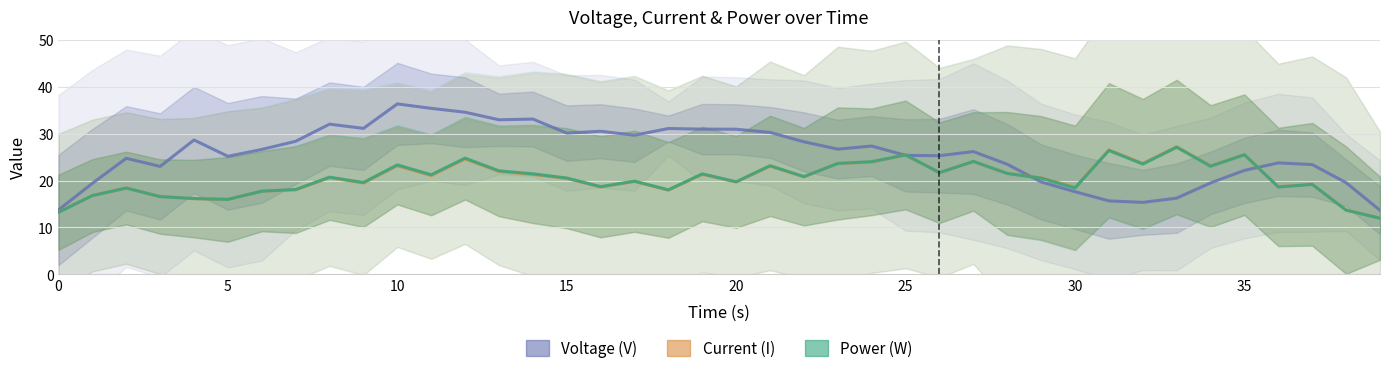

The Current (I) series shows 37.6 at 14. True or false?

False